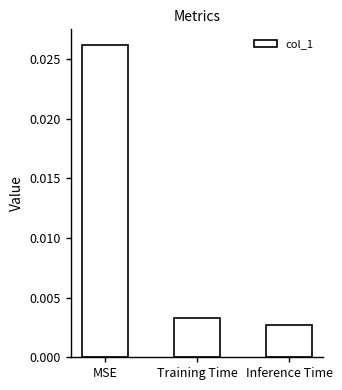

Which category has the lowest value across all series?

Inference Time